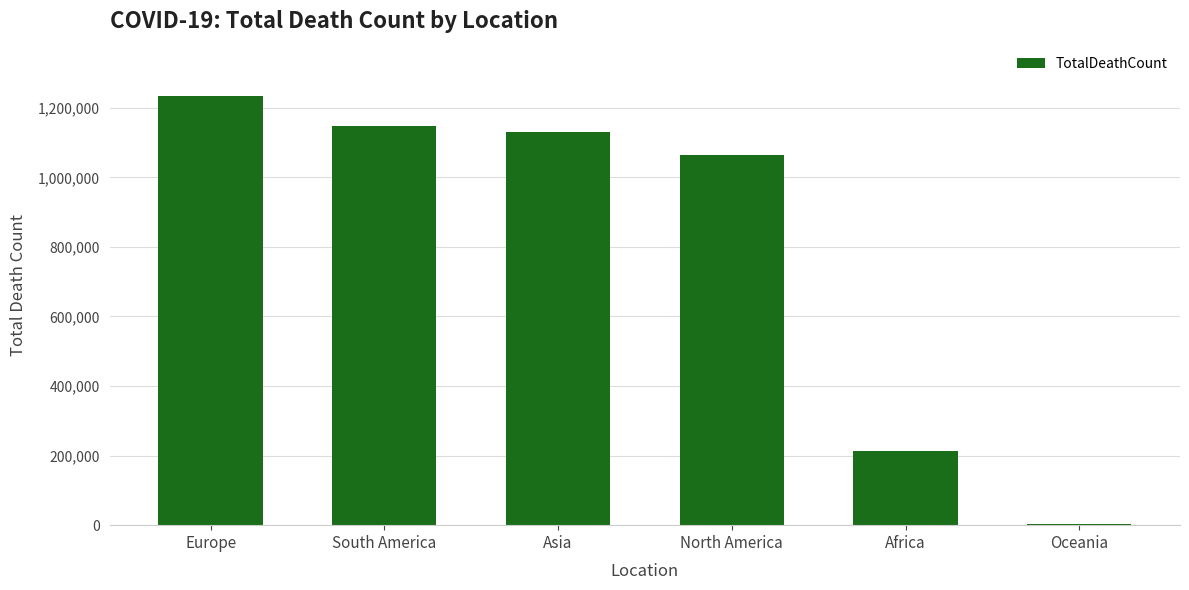

What is the maximum value shown in the chart?

1233484